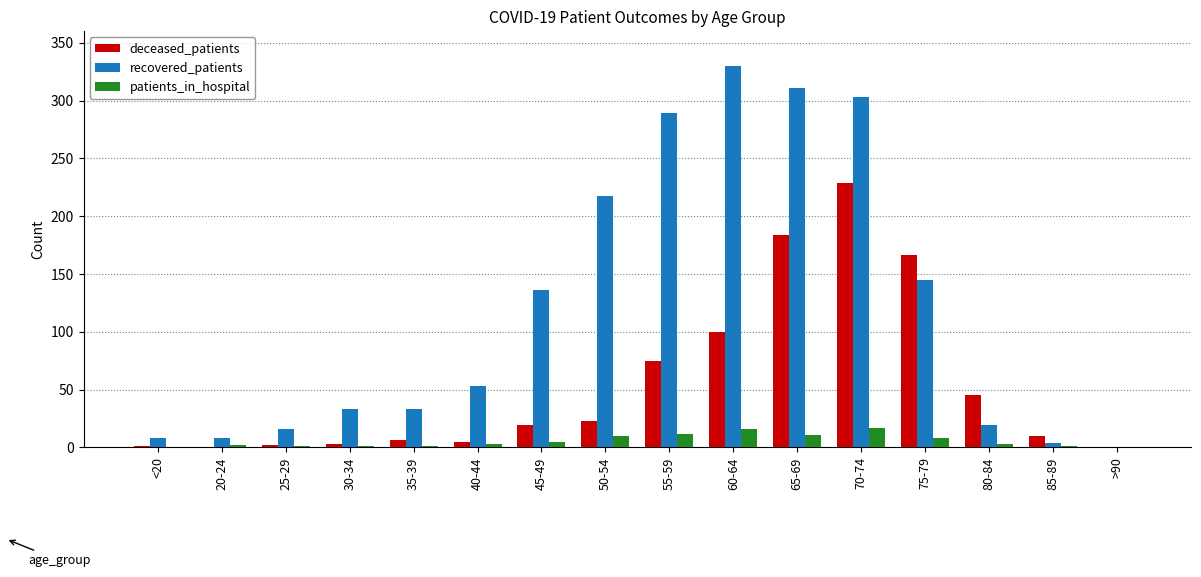

Is the value of deceased_patients at 75-79 greater than the value of recovered_patients at 25-29?

Yes